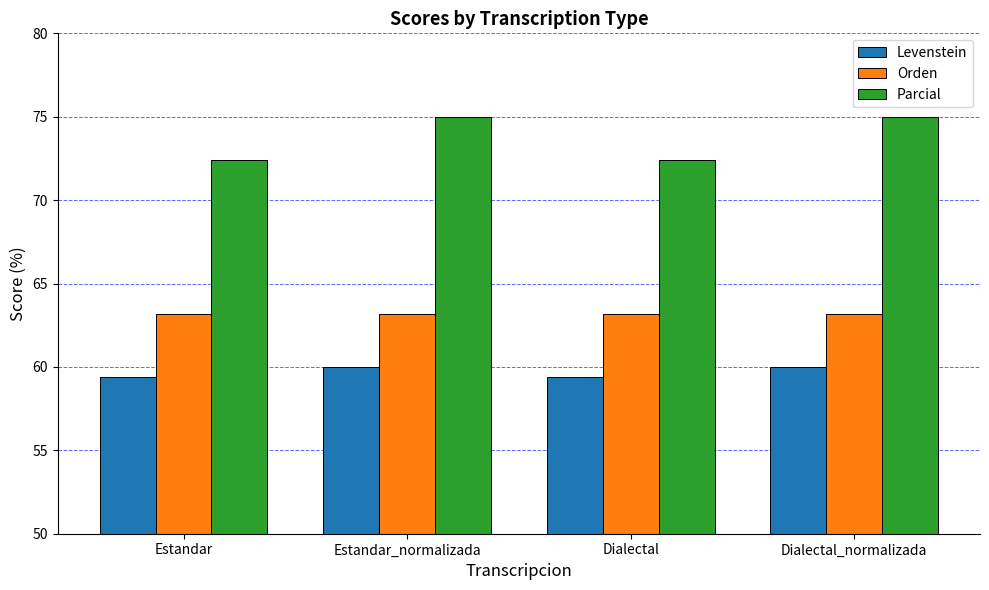

What is the difference between the second highest and second lowest values in the Parcial series?

2.6